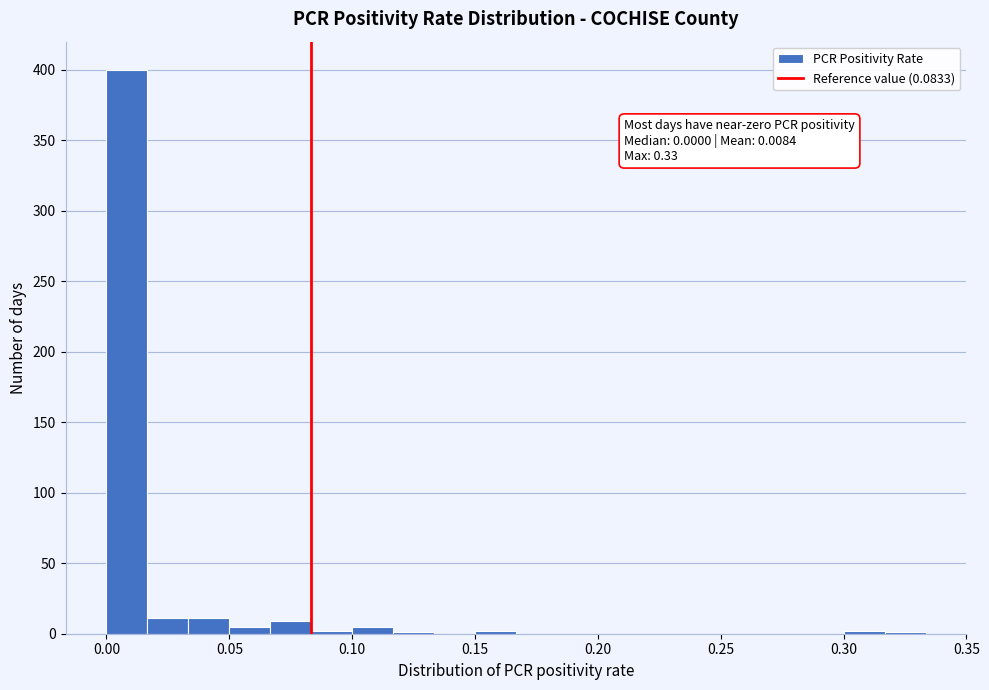

Read against the x-axis, roughly where is the centre of the tallest bar?

0.010